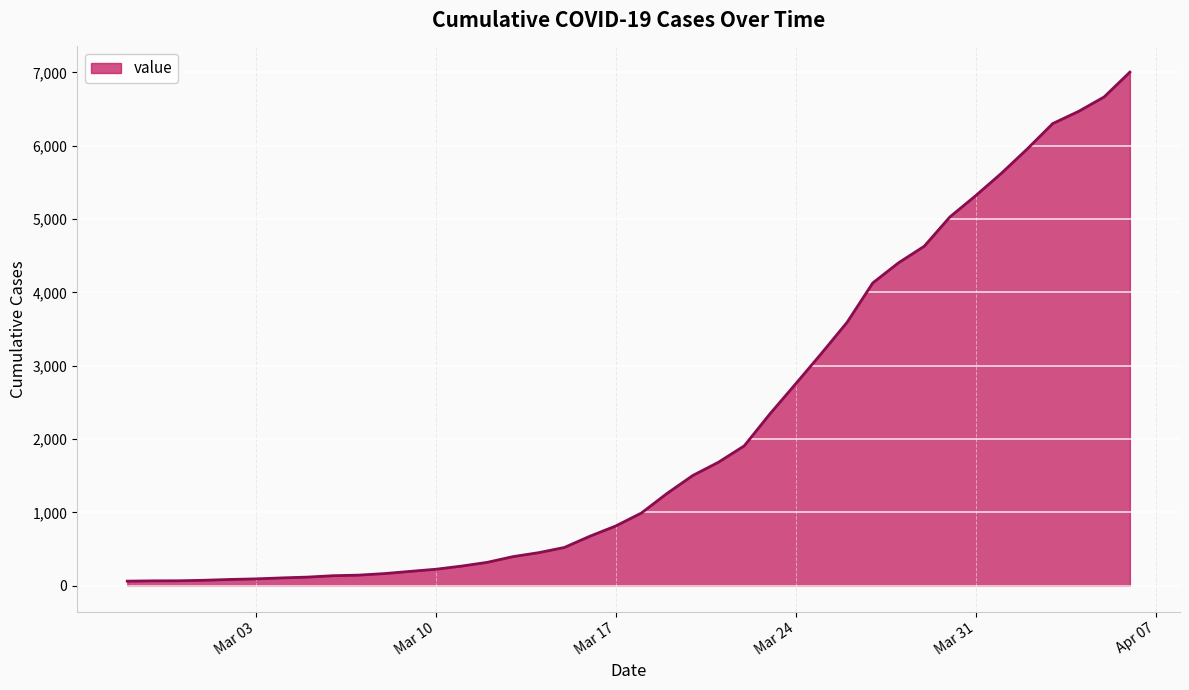

Reading right to left, transcribe all the data shown in this chart.

7004	6666	6468	6303	5954	5624	5319	5030	4630	4404	4130	3593	3168	2754	2345	1909	1686	1505	1261	993	816	677	523	452	398	320	269	226	197	167	146	138	119	108	95	87	76	69	68	64